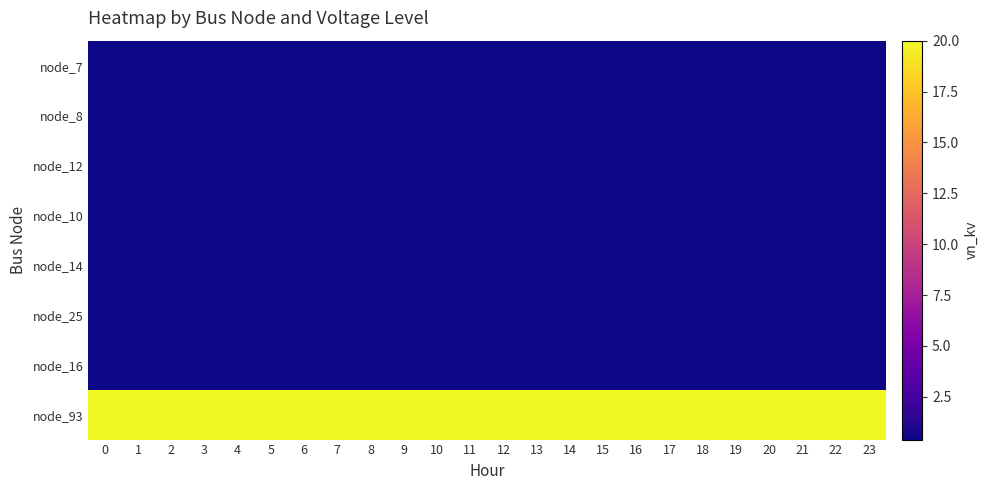

Reading left to right, what are all the values shown in this chart?

node_7: 0=0.4	1=0.4	2=0.4	3=0.4	4=0.4	5=0.4	6=0.4	7=0.4	8=0.4	9=0.4	10=0.4	11=0.4	12=0.4	13=0.4	14=0.4	15=0.4	16=0.4	17=0.4	18=0.4	19=0.4	20=0.4	21=0.4	22=0.4	23=0.4
node_8: 0=0.4	1=0.4	2=0.4	3=0.4	4=0.4	5=0.4	6=0.4	7=0.4	8=0.4	9=0.4	10=0.4	11=0.4	12=0.4	13=0.4	14=0.4	15=0.4	16=0.4	17=0.4	18=0.4	19=0.4	20=0.4	21=0.4	22=0.4	23=0.4
node_12: 0=0.4	1=0.4	2=0.4	3=0.4	4=0.4	5=0.4	6=0.4	7=0.4	8=0.4	9=0.4	10=0.4	11=0.4	12=0.4	13=0.4	14=0.4	15=0.4	16=0.4	17=0.4	18=0.4	19=0.4	20=0.4	21=0.4	22=0.4	23=0.4
node_10: 0=0.4	1=0.4	2=0.4	3=0.4	4=0.4	5=0.4	6=0.4	7=0.4	8=0.4	9=0.4	10=0.4	11=0.4	12=0.4	13=0.4	14=0.4	15=0.4	16=0.4	17=0.4	18=0.4	19=0.4	20=0.4	21=0.4	22=0.4	23=0.4
node_14: 0=0.4	1=0.4	2=0.4	3=0.4	4=0.4	5=0.4	6=0.4	7=0.4	8=0.4	9=0.4	10=0.4	11=0.4	12=0.4	13=0.4	14=0.4	15=0.4	16=0.4	17=0.4	18=0.4	19=0.4	20=0.4	21=0.4	22=0.4	23=0.4
node_25: 0=0.4	1=0.4	2=0.4	3=0.4	4=0.4	5=0.4	6=0.4	7=0.4	8=0.4	9=0.4	10=0.4	11=0.4	12=0.4	13=0.4	14=0.4	15=0.4	16=0.4	17=0.4	18=0.4	19=0.4	20=0.4	21=0.4	22=0.4	23=0.4
node_16: 0=0.4	1=0.4	2=0.4	3=0.4	4=0.4	5=0.4	6=0.4	7=0.4	8=0.4	9=0.4	10=0.4	11=0.4	12=0.4	13=0.4	14=0.4	15=0.4	16=0.4	17=0.4	18=0.4	19=0.4	20=0.4	21=0.4	22=0.4	23=0.4
node_93: 0=20.0	1=20.0	2=20.0	3=20.0	4=20.0	5=20.0	6=20.0	7=20.0	8=20.0	9=20.0	10=20.0	11=20.0	12=20.0	13=20.0	14=20.0	15=20.0	16=20.0	17=20.0	18=20.0	19=20.0	20=20.0	21=20.0	22=20.0	23=20.0